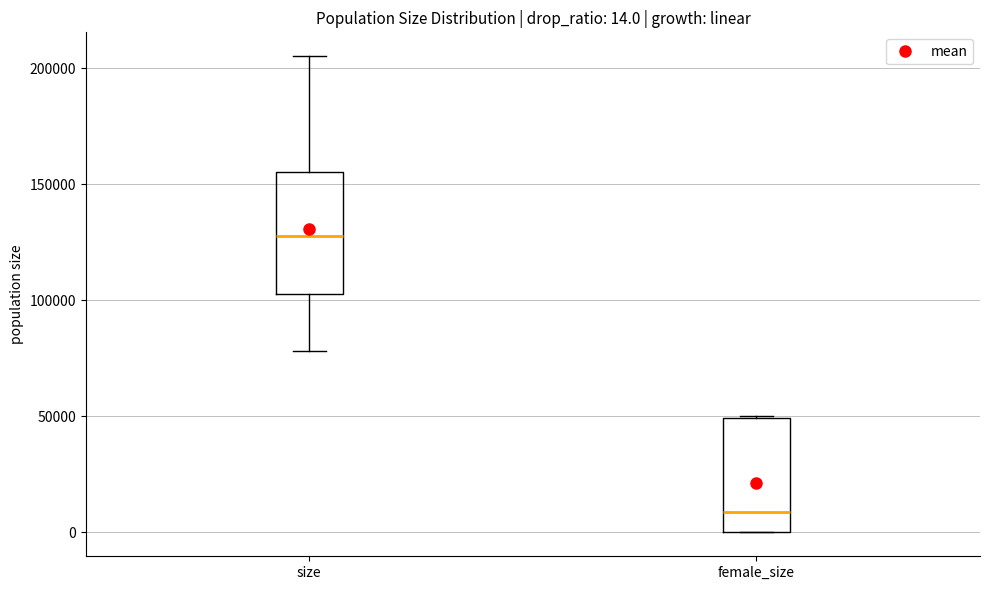

Which box has the lowest median line?

female_size